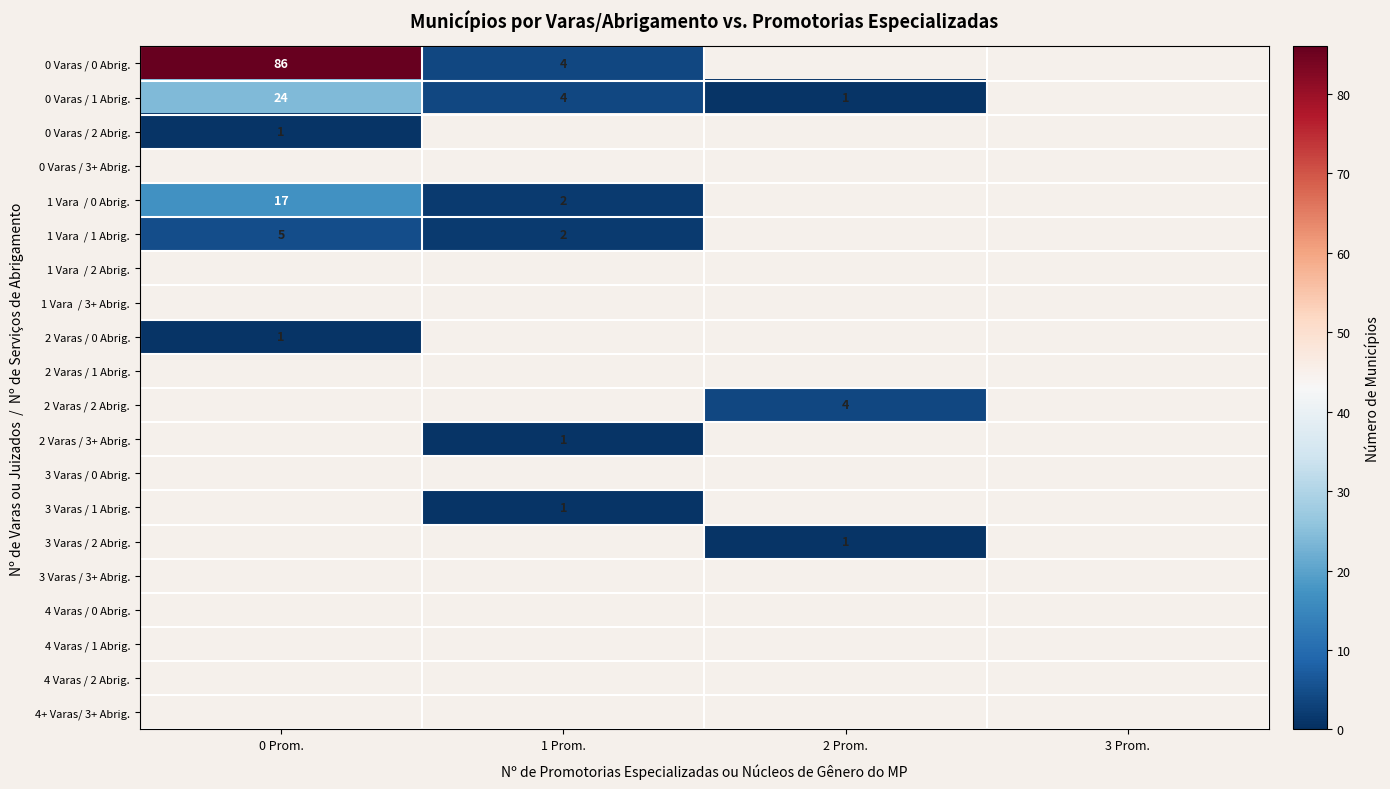

True or false: 2 Varas / 2 Abrig. has a value of 4 at 2 Prom..

True